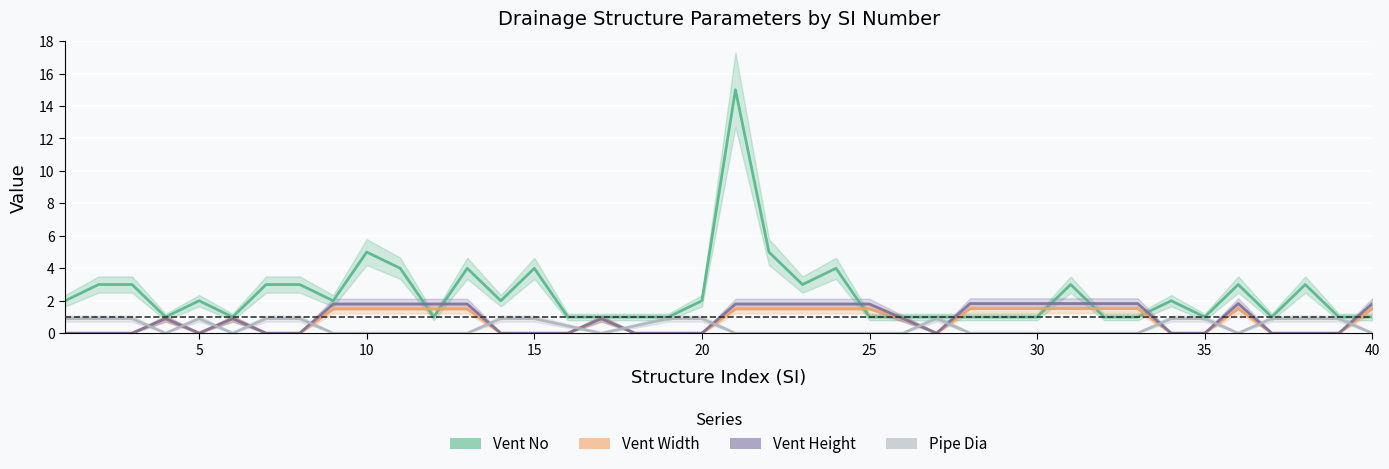

Rank the categories by Vent Width value from lowest to highest.

1, 2, 3, 5, 7, 8, 14, 15, 16, 18, 19, 20, 27, 34, 35, 37, 38, 39, 4, 6, 17, 26, 9, 10, 11, 12, 13, 21, 22, 23, 24, 25, 28, 29, 30, 31, 32, 33, 36, 40